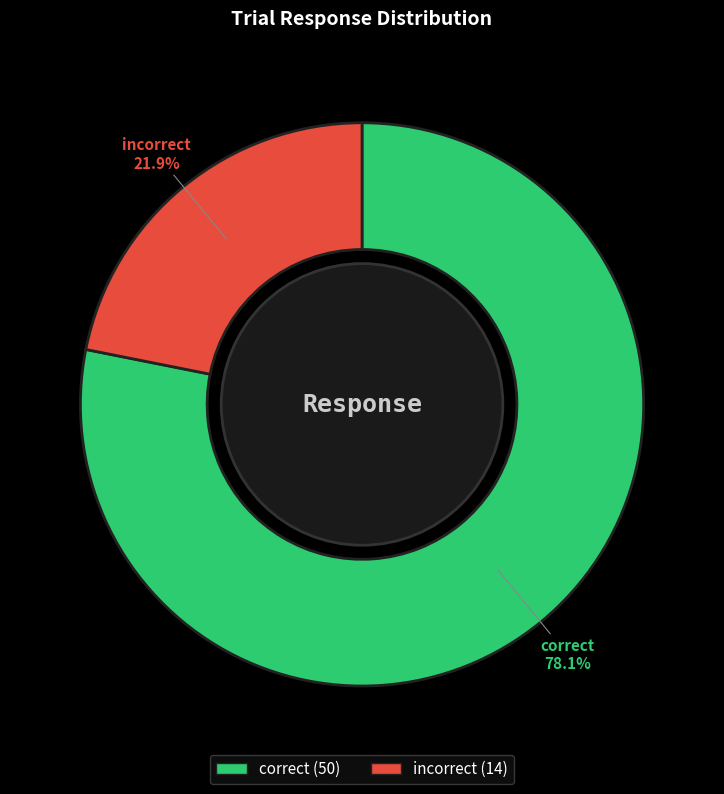

Rank the categories by value from highest to lowest.

correct, incorrect